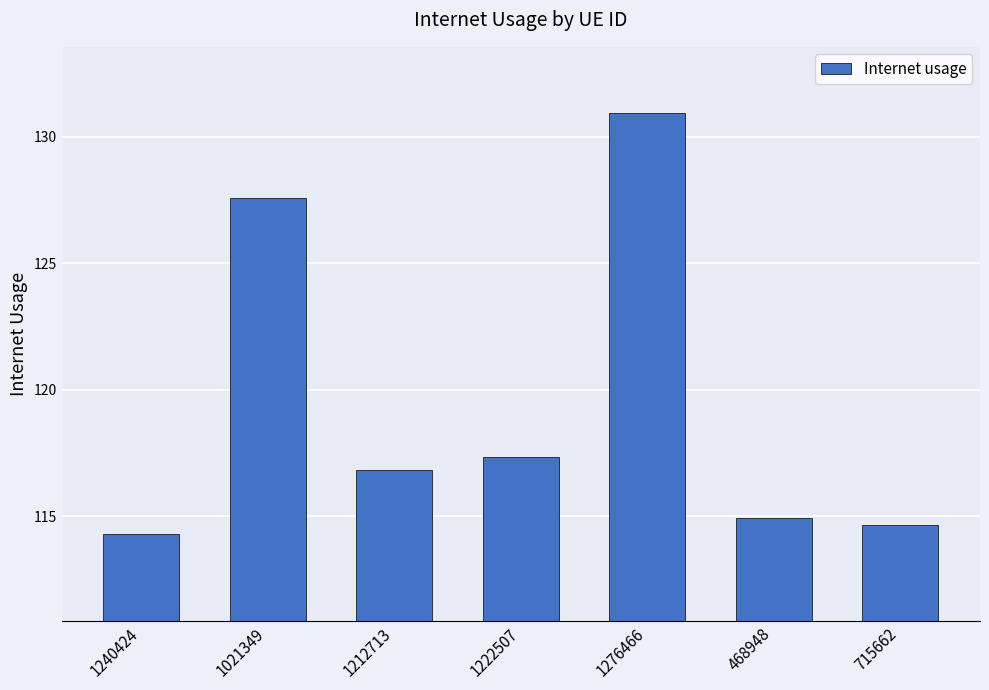

Which has a higher value, 1212713 or 1240424?

1212713